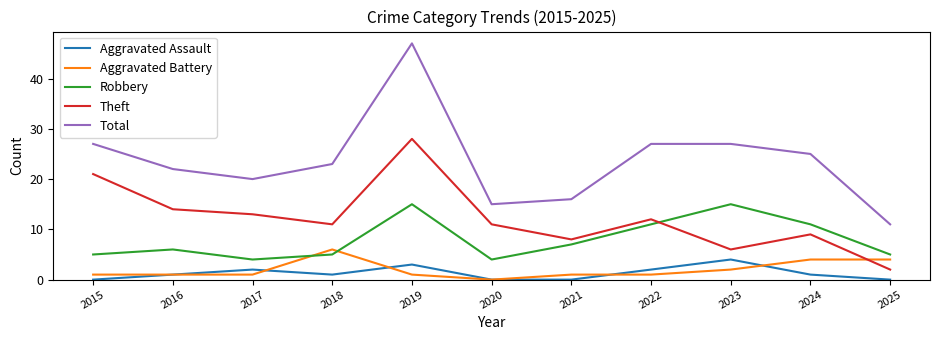

Which series has the widest spread of values?

Total